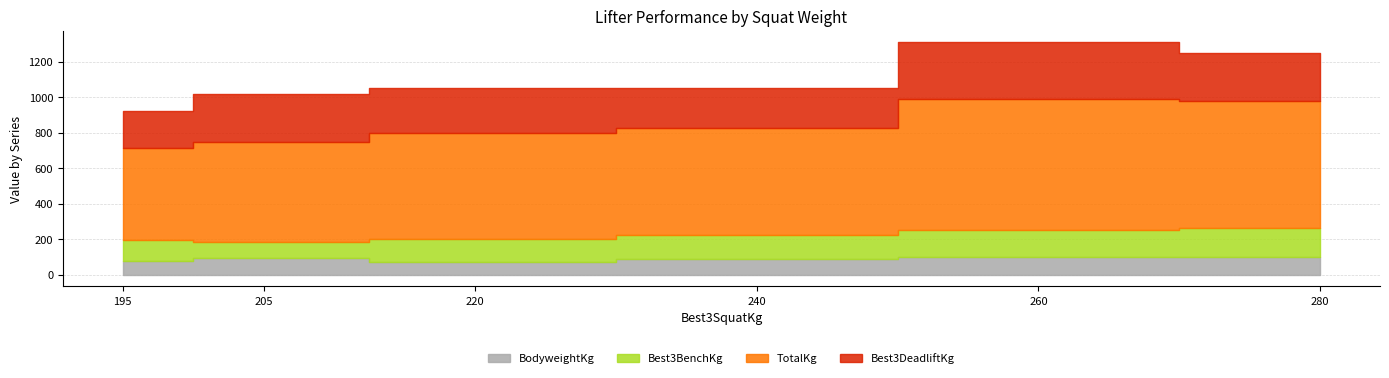

The value of BodyweightKg at 260 is 100.0. True or false?

True